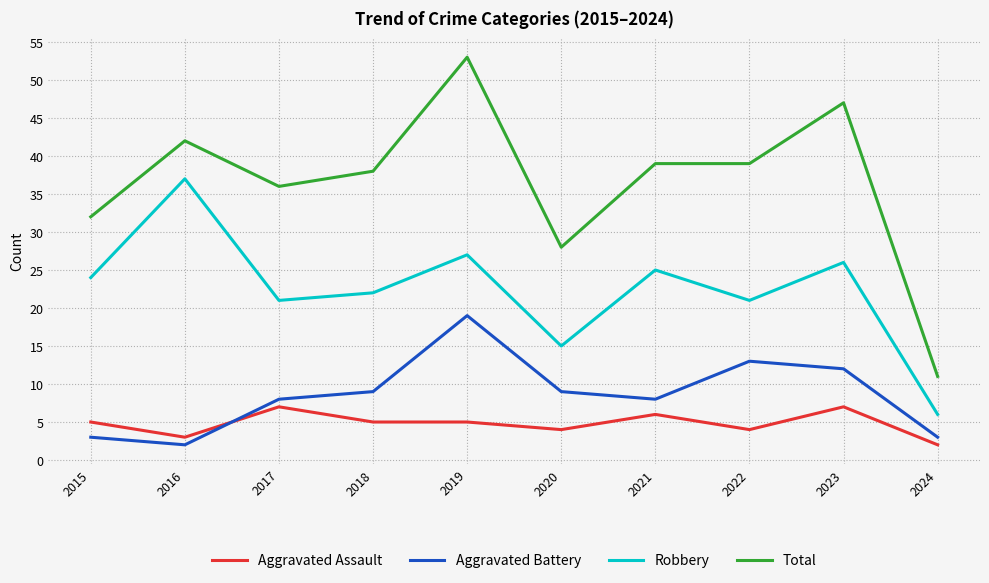

Which series has the largest total across all categories?

Total